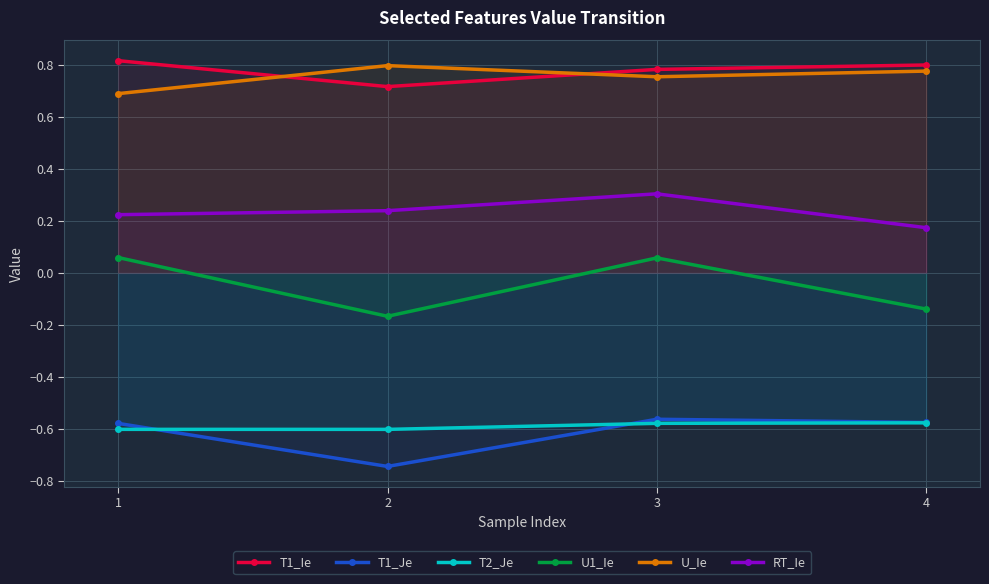

At how many categories does at least one series exceed 0?

4